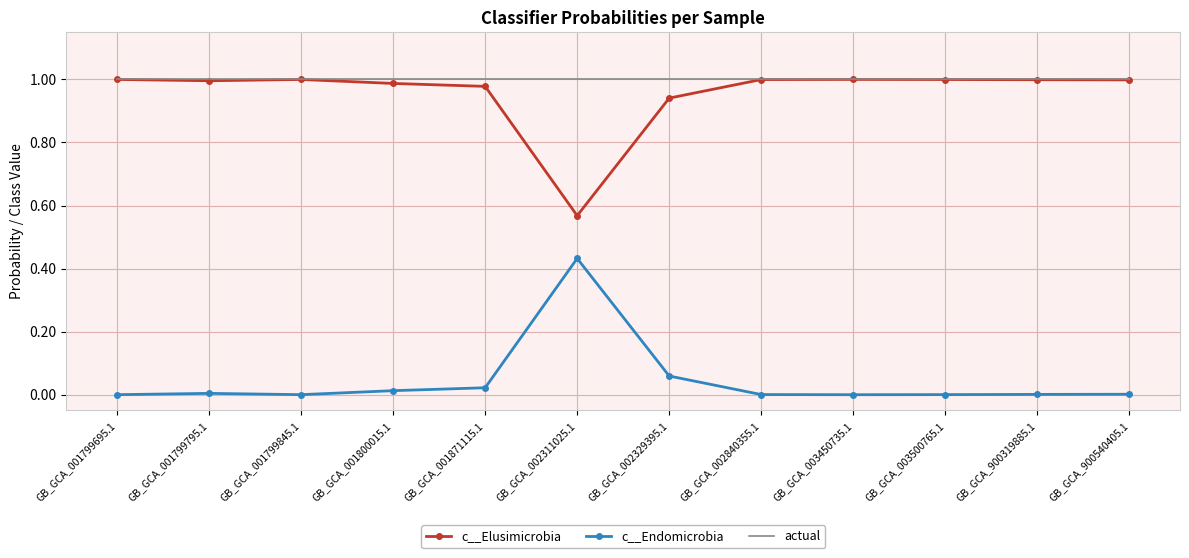

Is it true that actual equals 1.0 at GB_GCA_001799695.1?

True